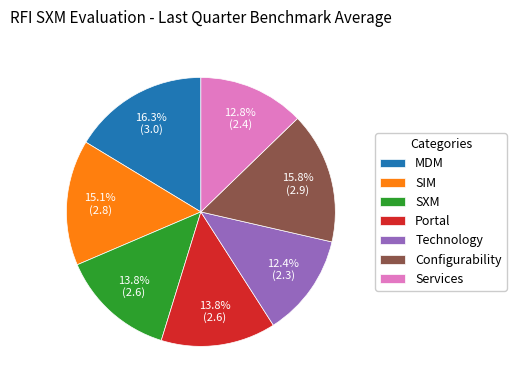

The Technology slice represents 1% of the pie. True or false?

False